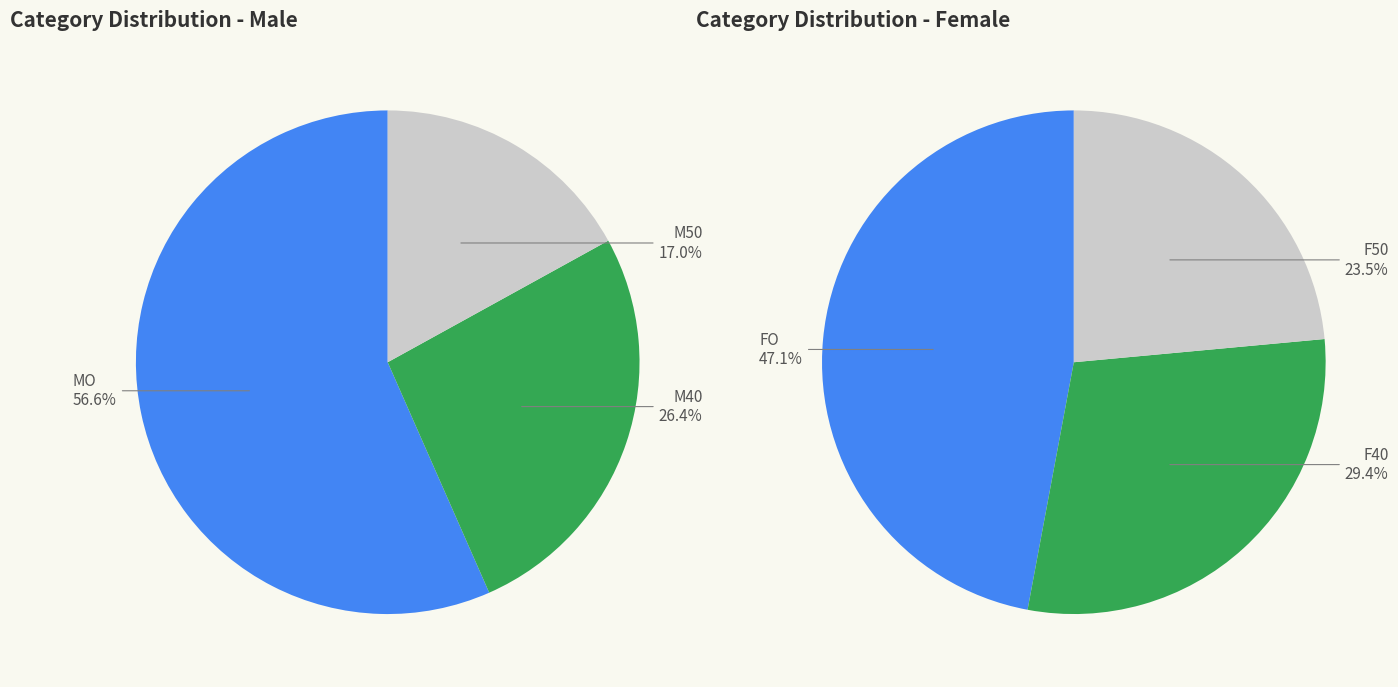

Which category has the biggest portion of the pie?

MO